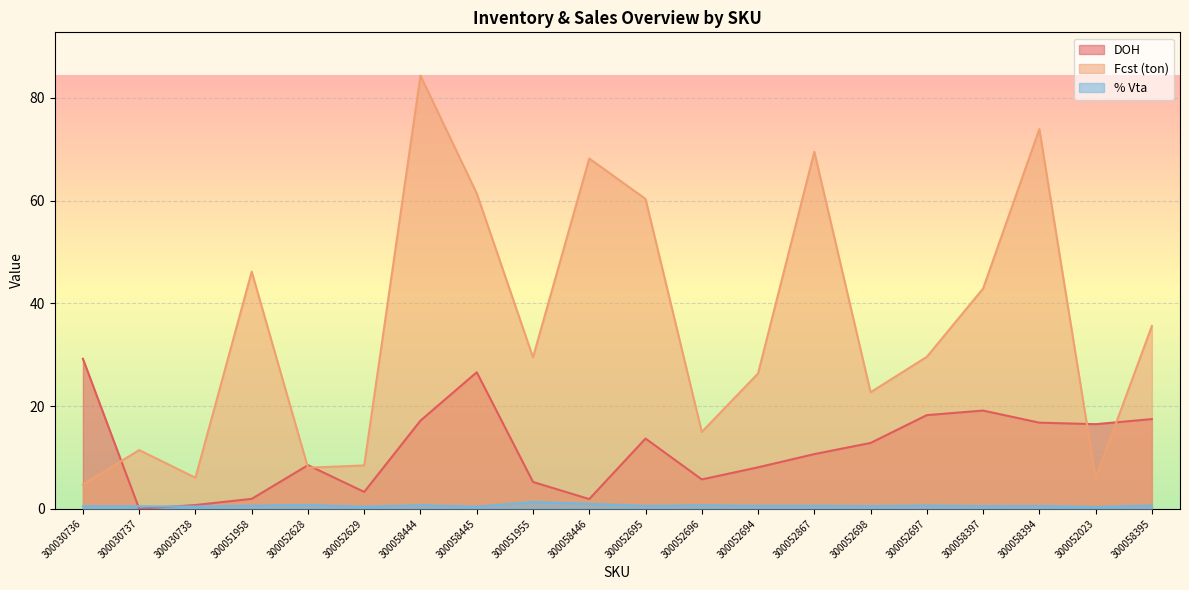

Between 300051955 and 300051958, which is larger?

300051955